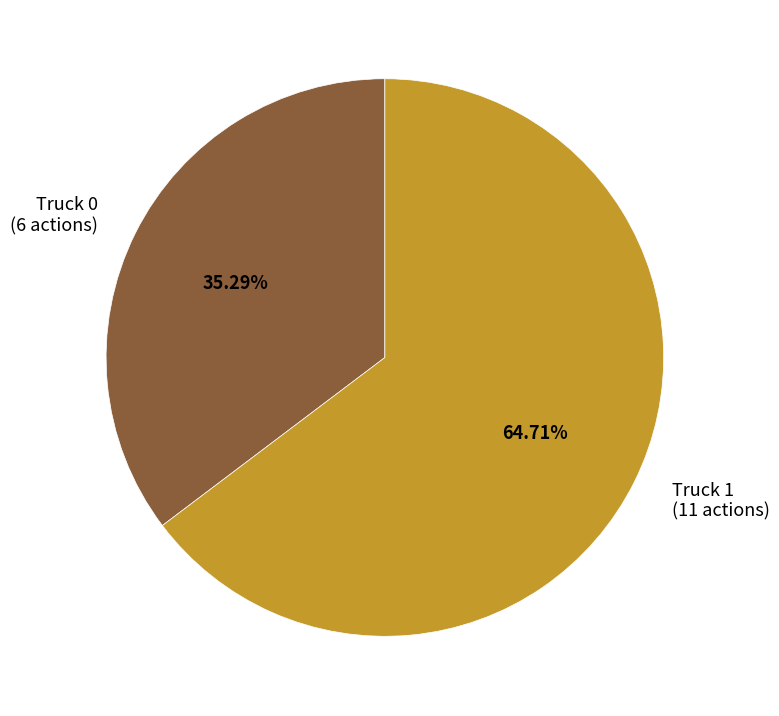

To the nearest percent, what is the difference between the Truck 0 and Truck 1 slice percentages?

29%